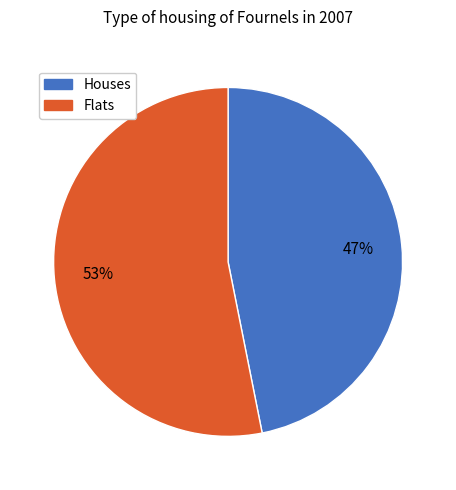

Is there any slice that represents more than half of the pie?

Yes